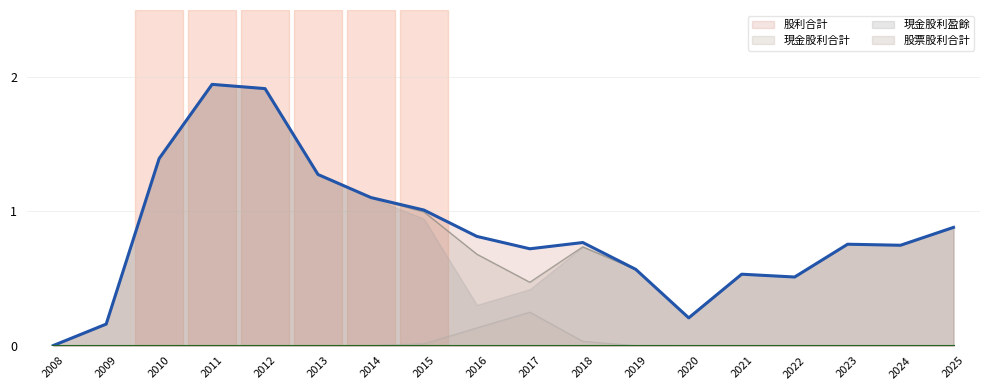

Count the number of categories in the chart.

18